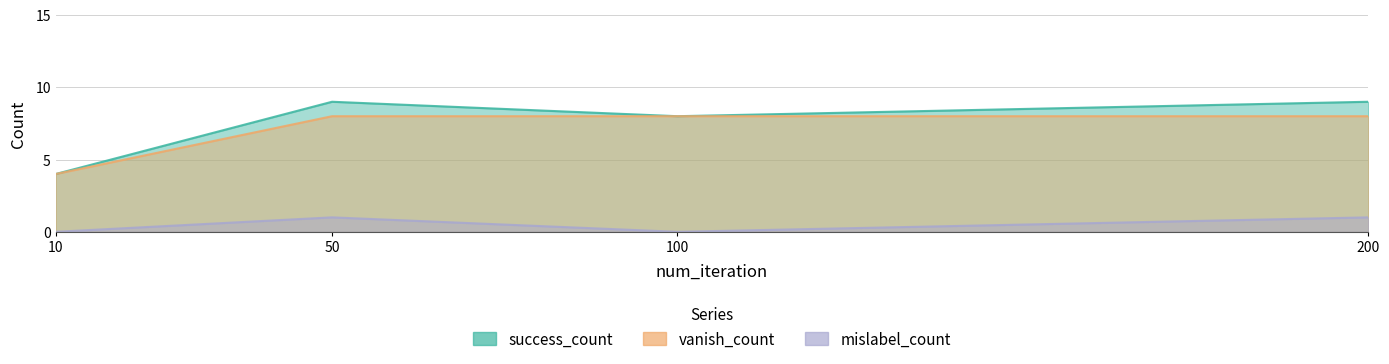

At which label is vanish_count closest to 6?

10